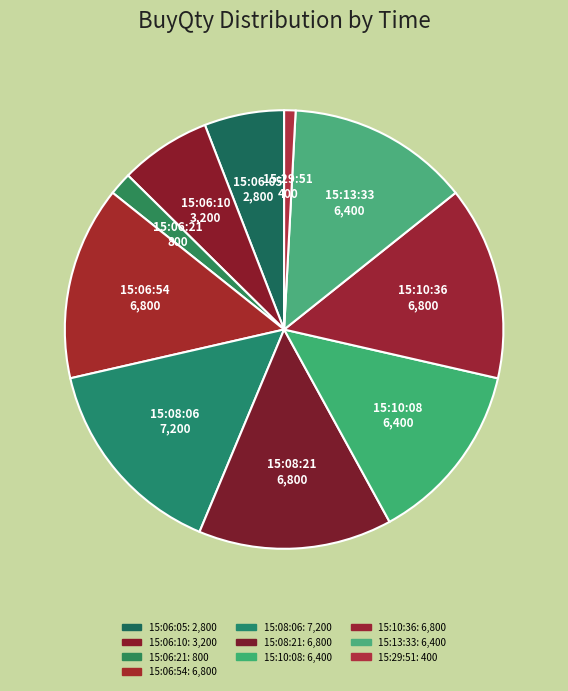

How many segments does this pie chart have?

10